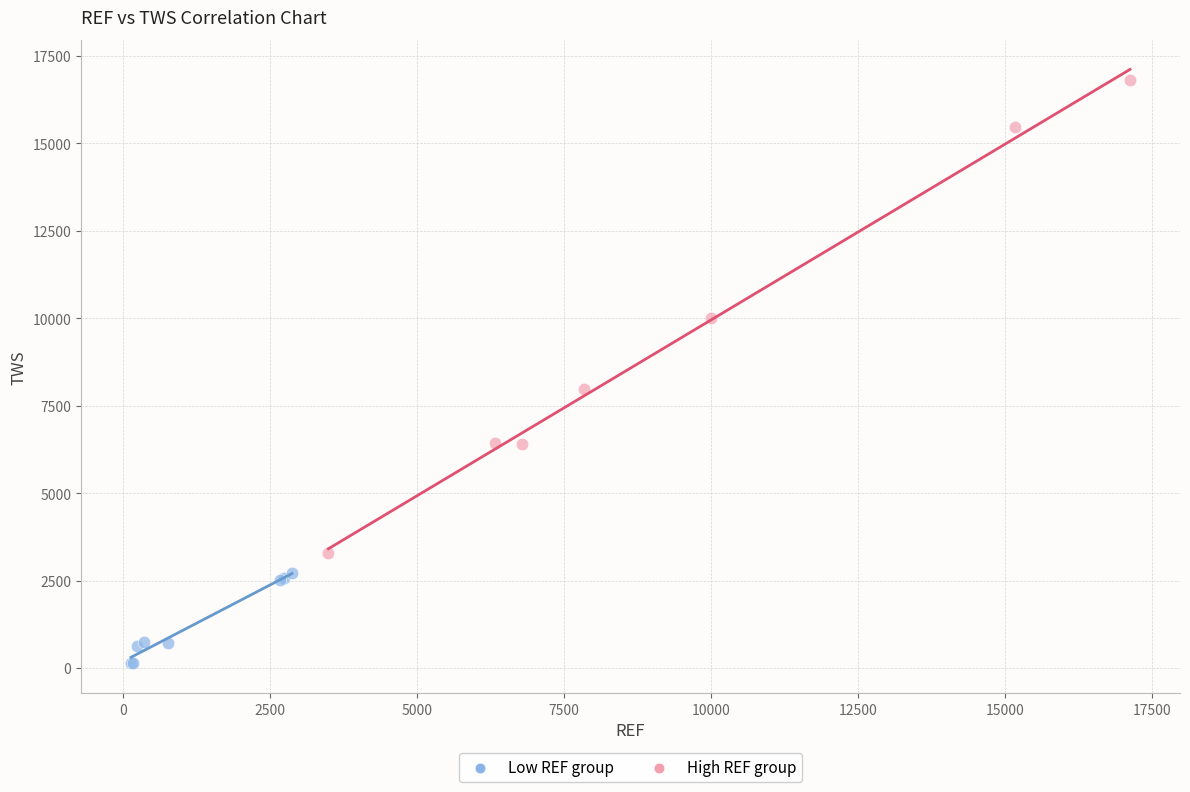

Which series reaches the maximum Y coordinate?

High REF group